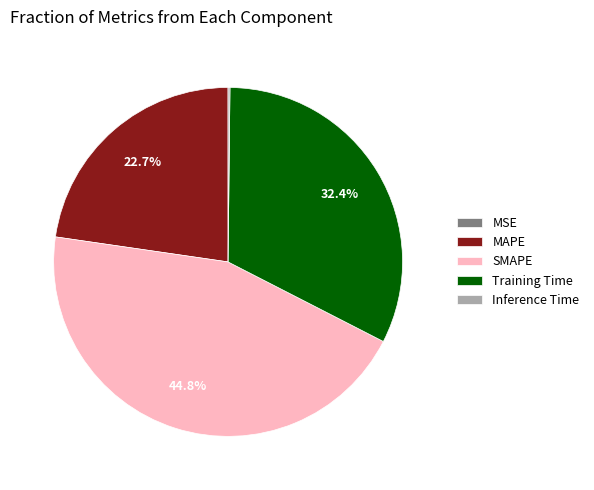

Do SMAPE and MAPE together represent more than half of the pie?

Yes